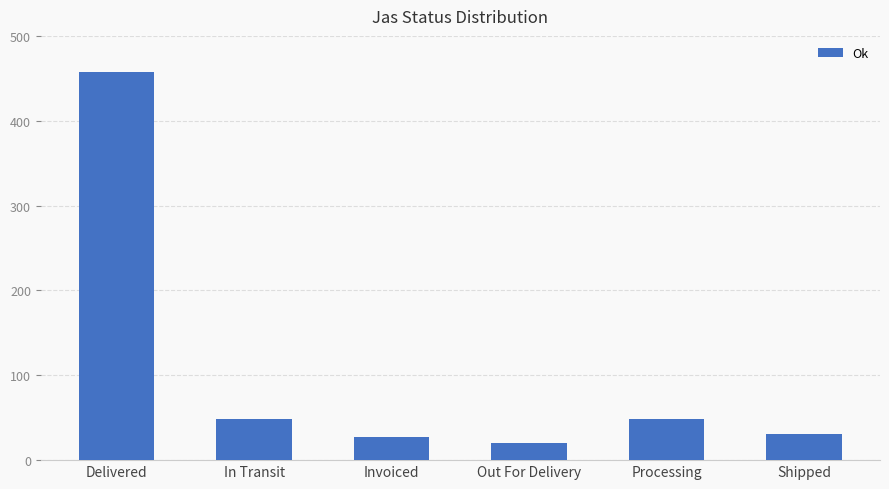

Does the chart contain any negative values?

No